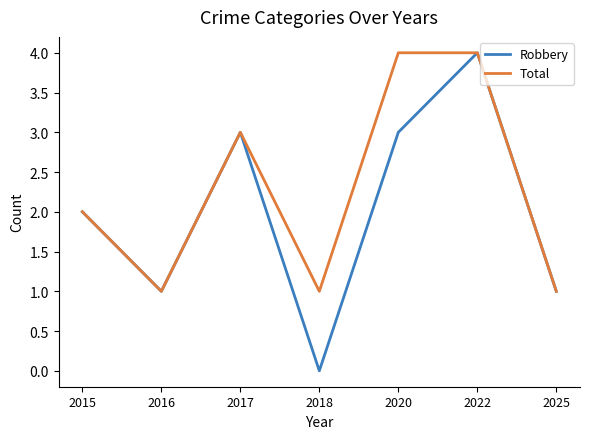

The Robbery series shows 0 at 2018. True or false?

True